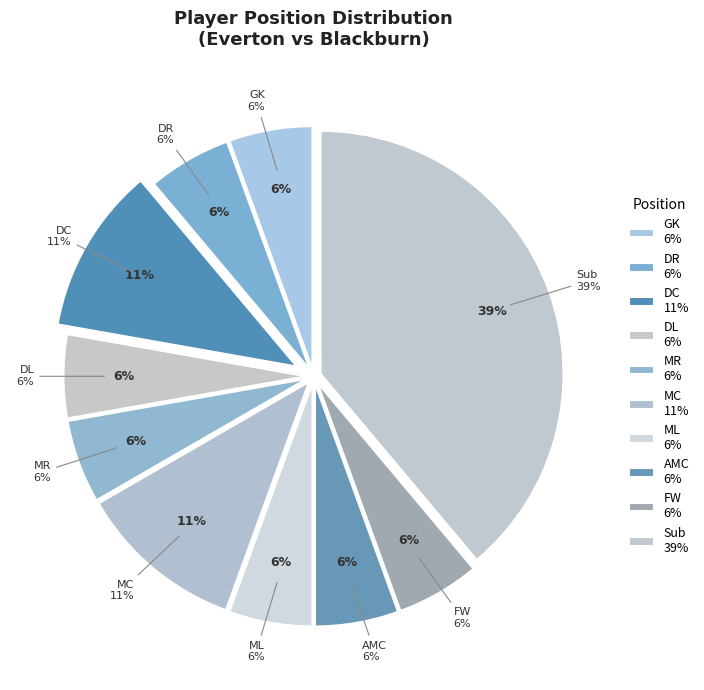

Is there any slice that represents more than half of the pie?

No